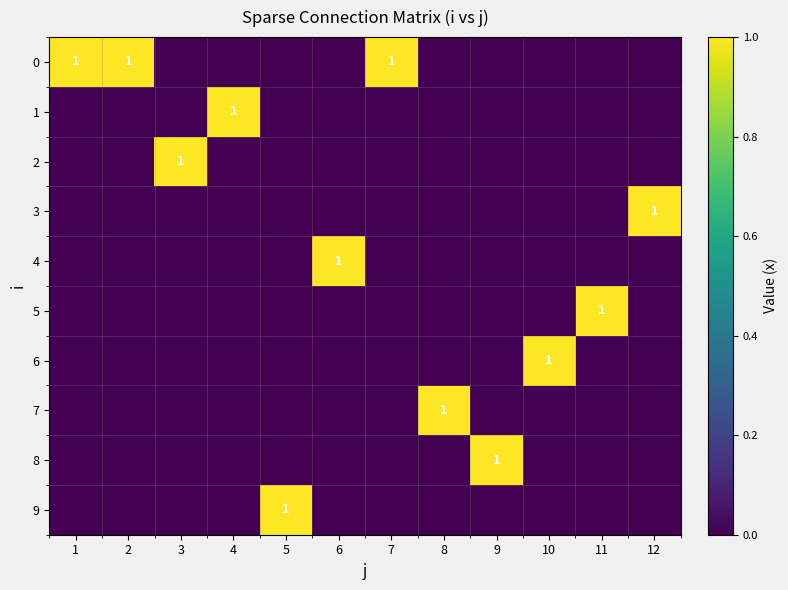

Rank the categories by 3 value from highest to lowest.

12, 1, 2, 3, 4, 5, 6, 7, 8, 9, 10, 11